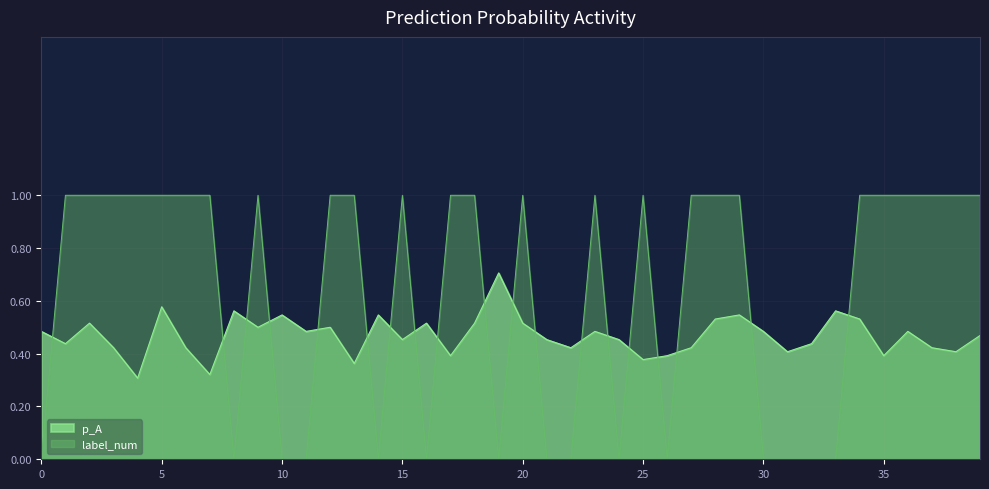

How many series are shown in this chart?

2